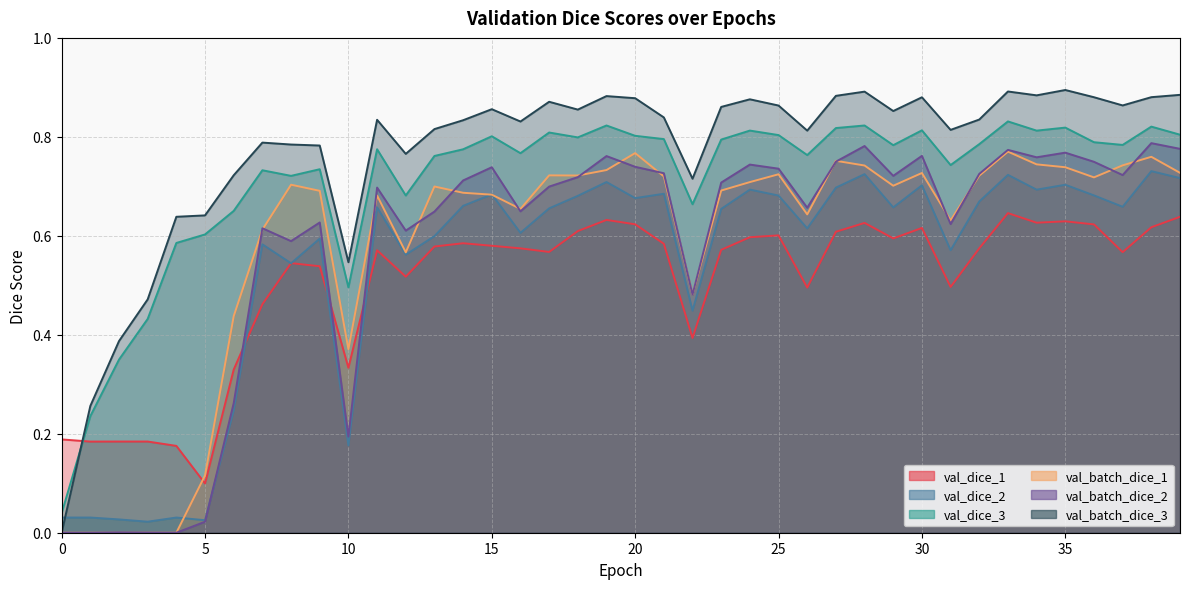

What value does the val_dice_1 series have at 4?

0.2